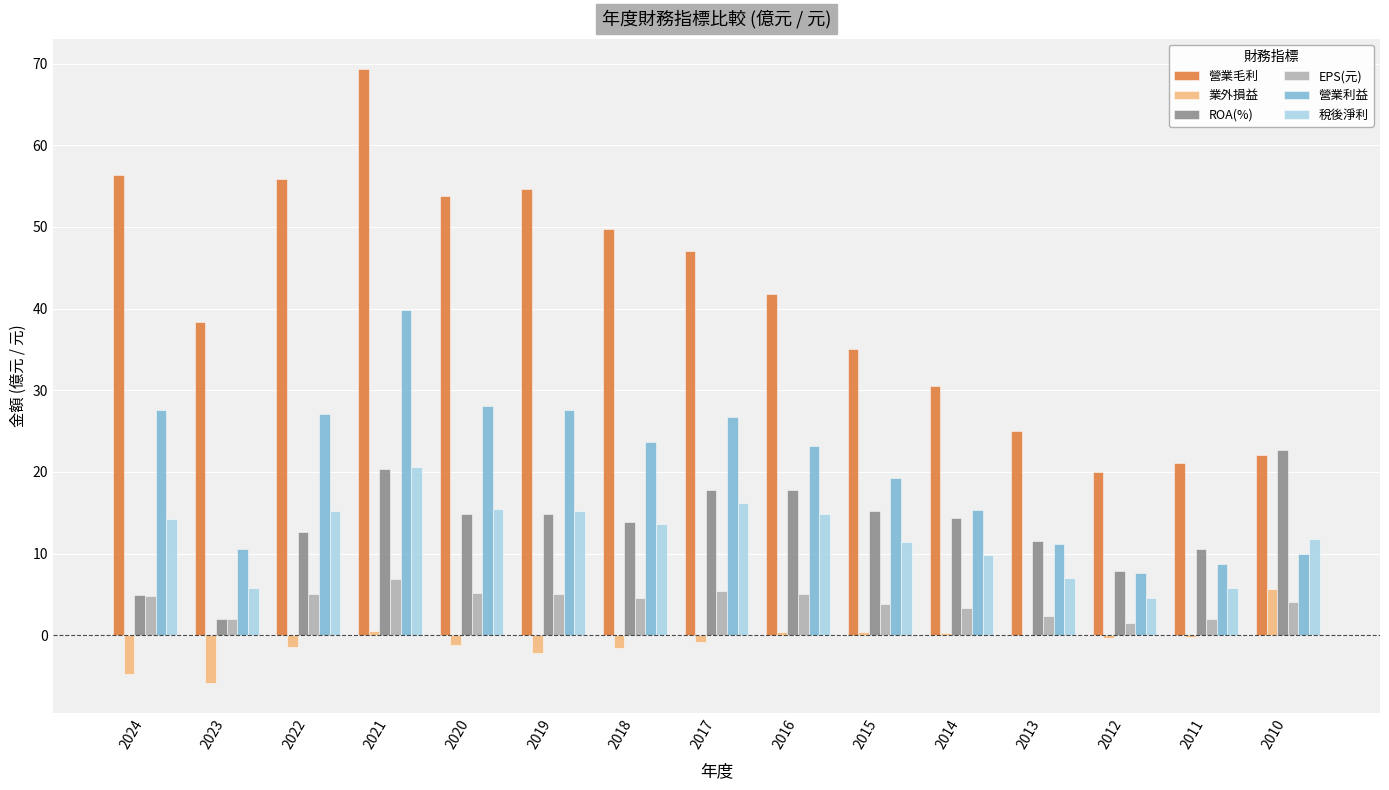

How many series are shown in this chart?

6